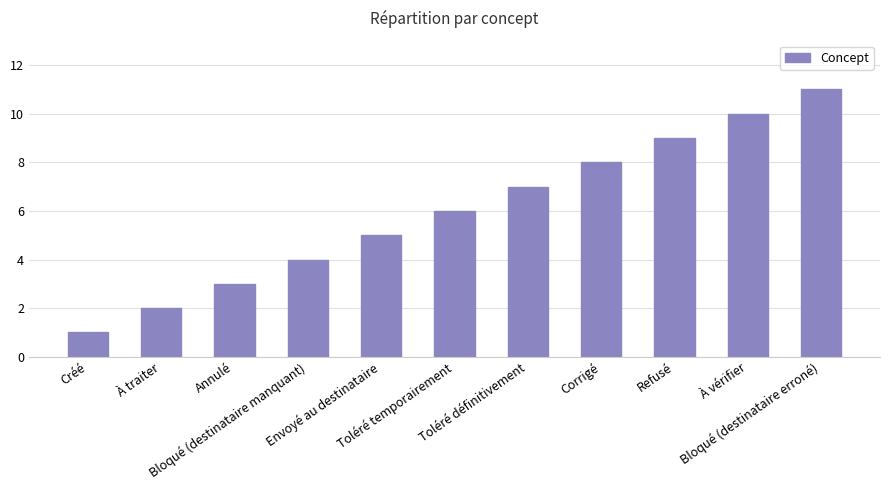

What is the minimum value shown in the chart?

1